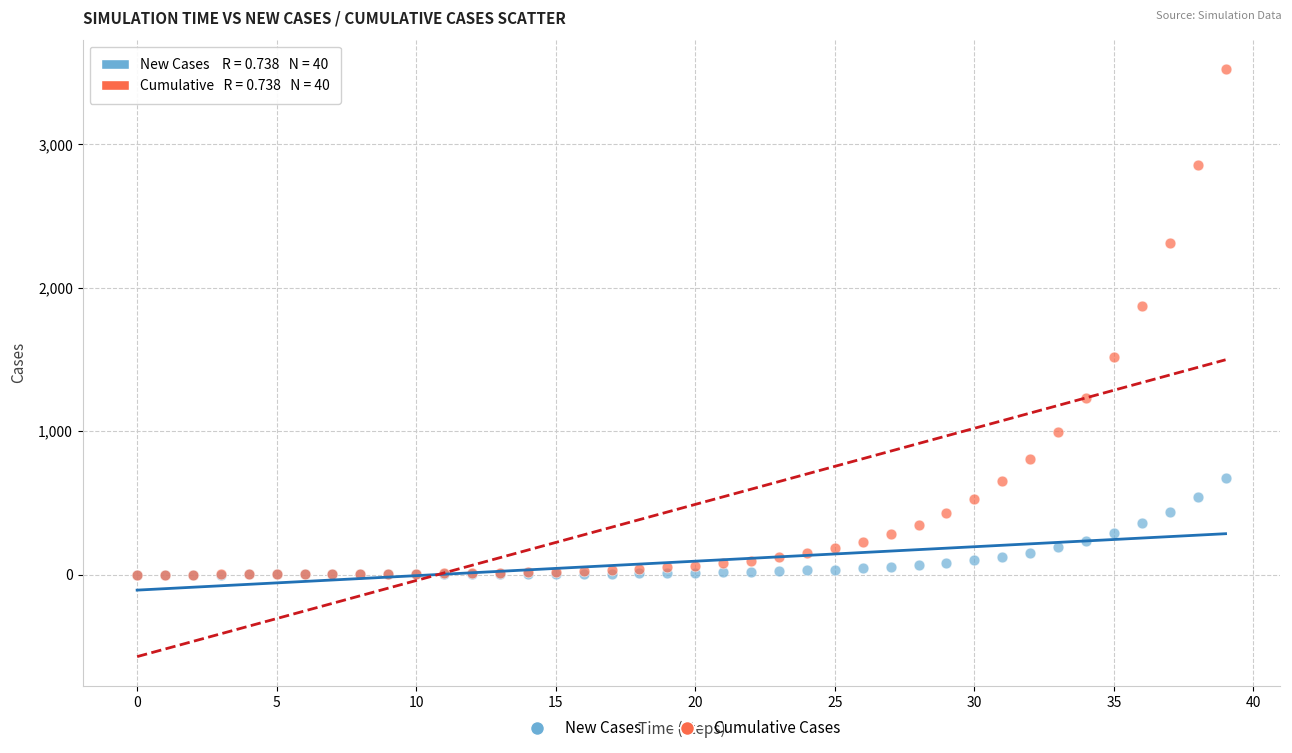

In the Cumulative Cases series, what Y value is closest to 1762?

1873.2